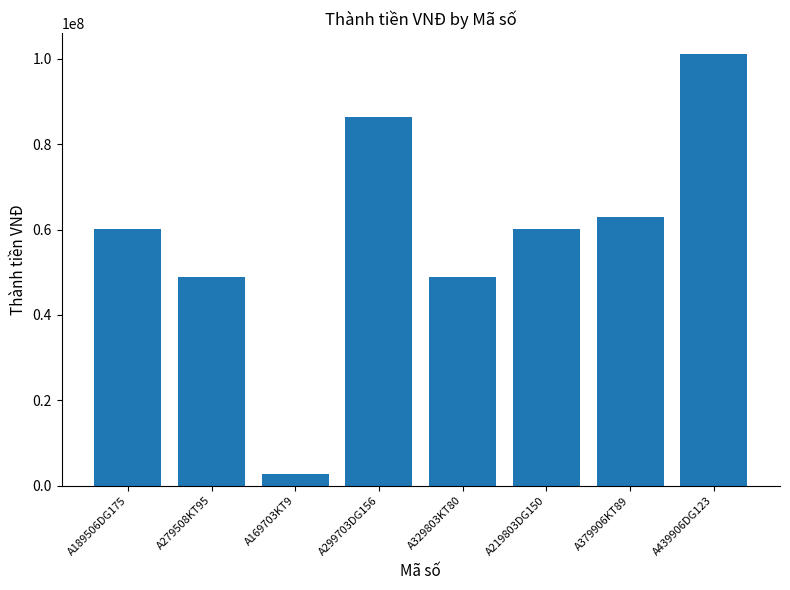

What is the ratio of the value at A299703DG156 to the value at A379906KT89?

1.4